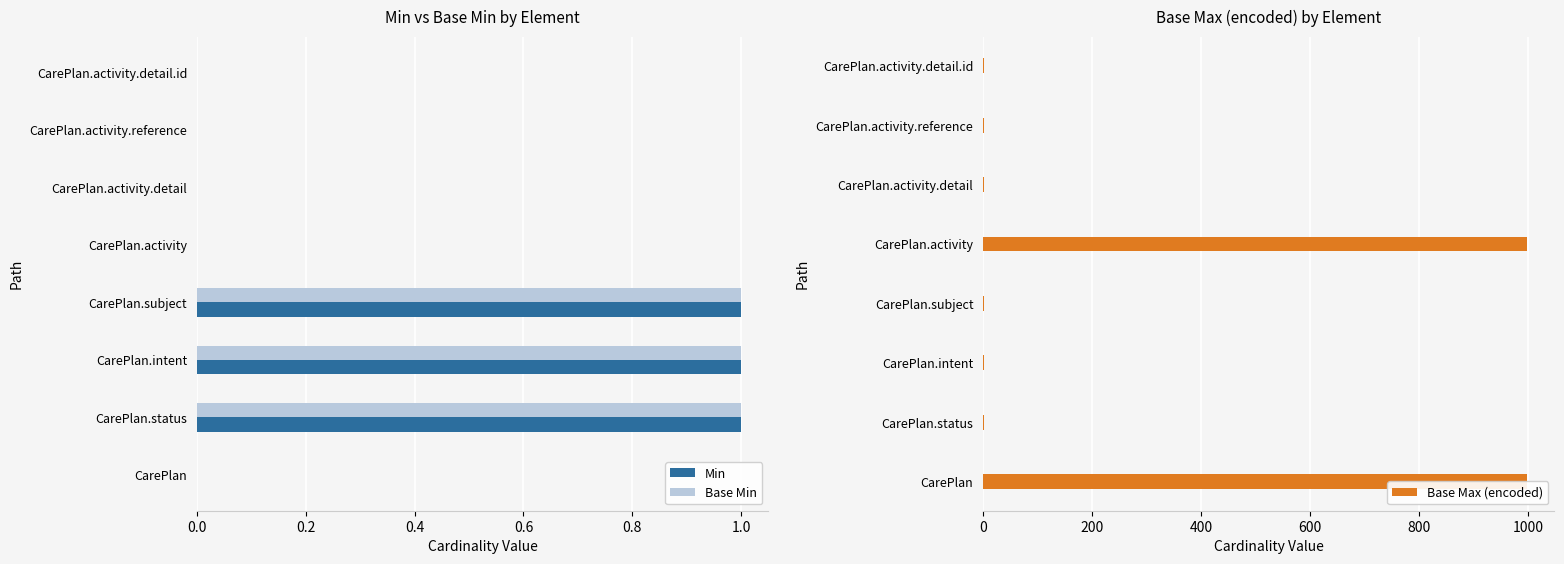

How many bars are there in each group?

3